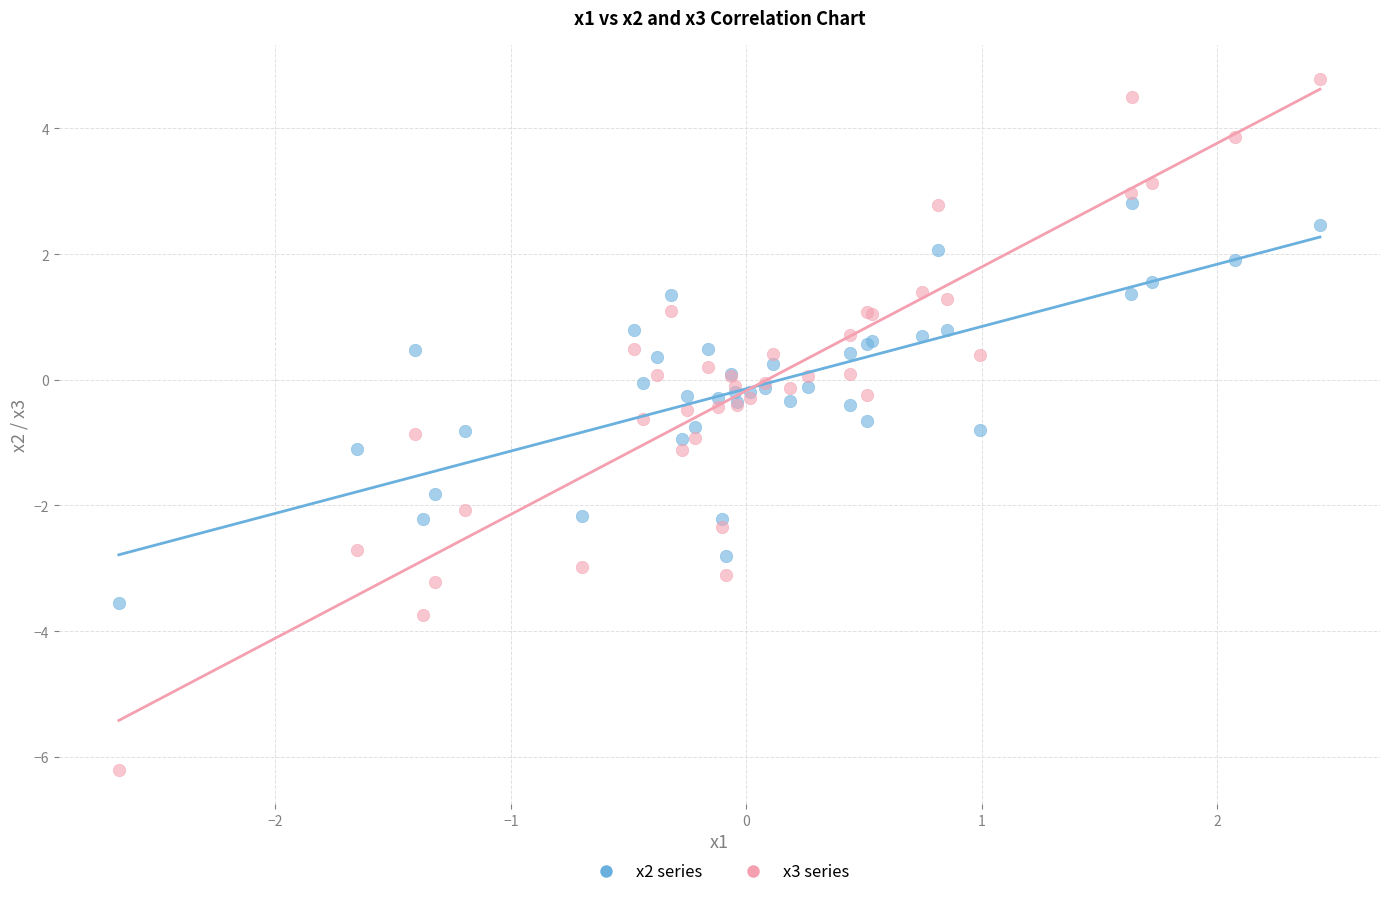

What is the X range (max minus min) for the scatter plot?

5.1